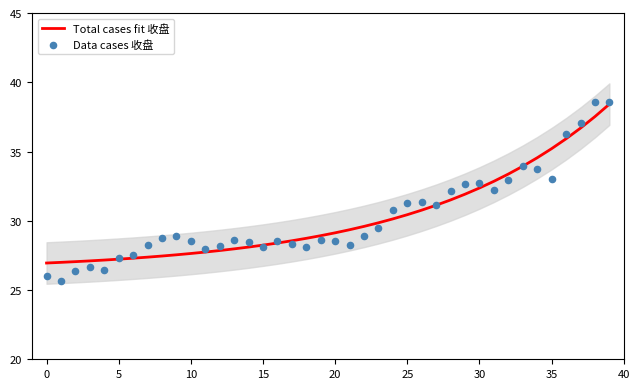

Which series reaches the minimum Y coordinate?

Data cases 收盘